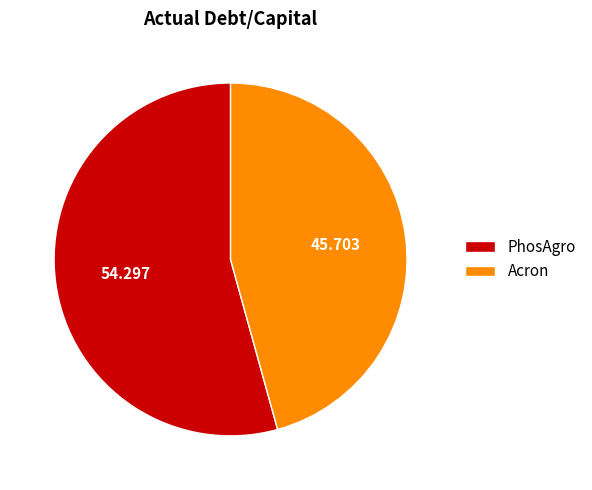

Does PhosAgro account for over 50% of the chart?

Yes